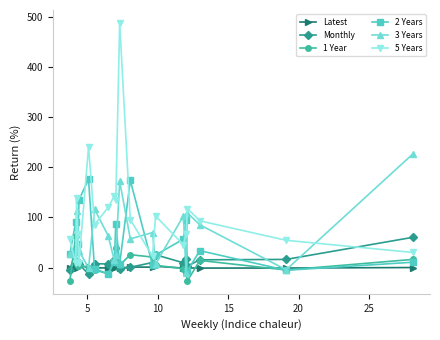

Which series has the largest total across all categories?

5 Years